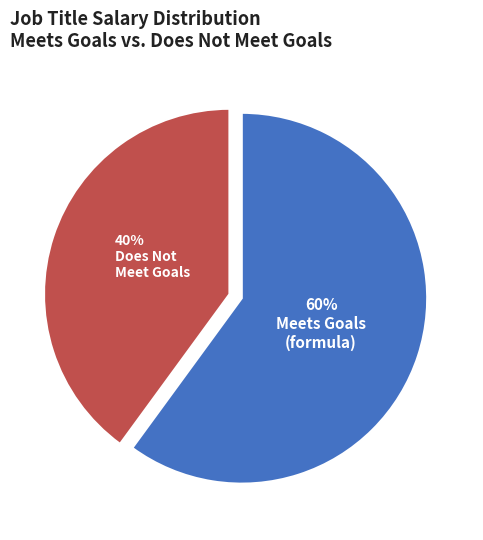

Is there any slice that represents more than half of the pie?

Yes